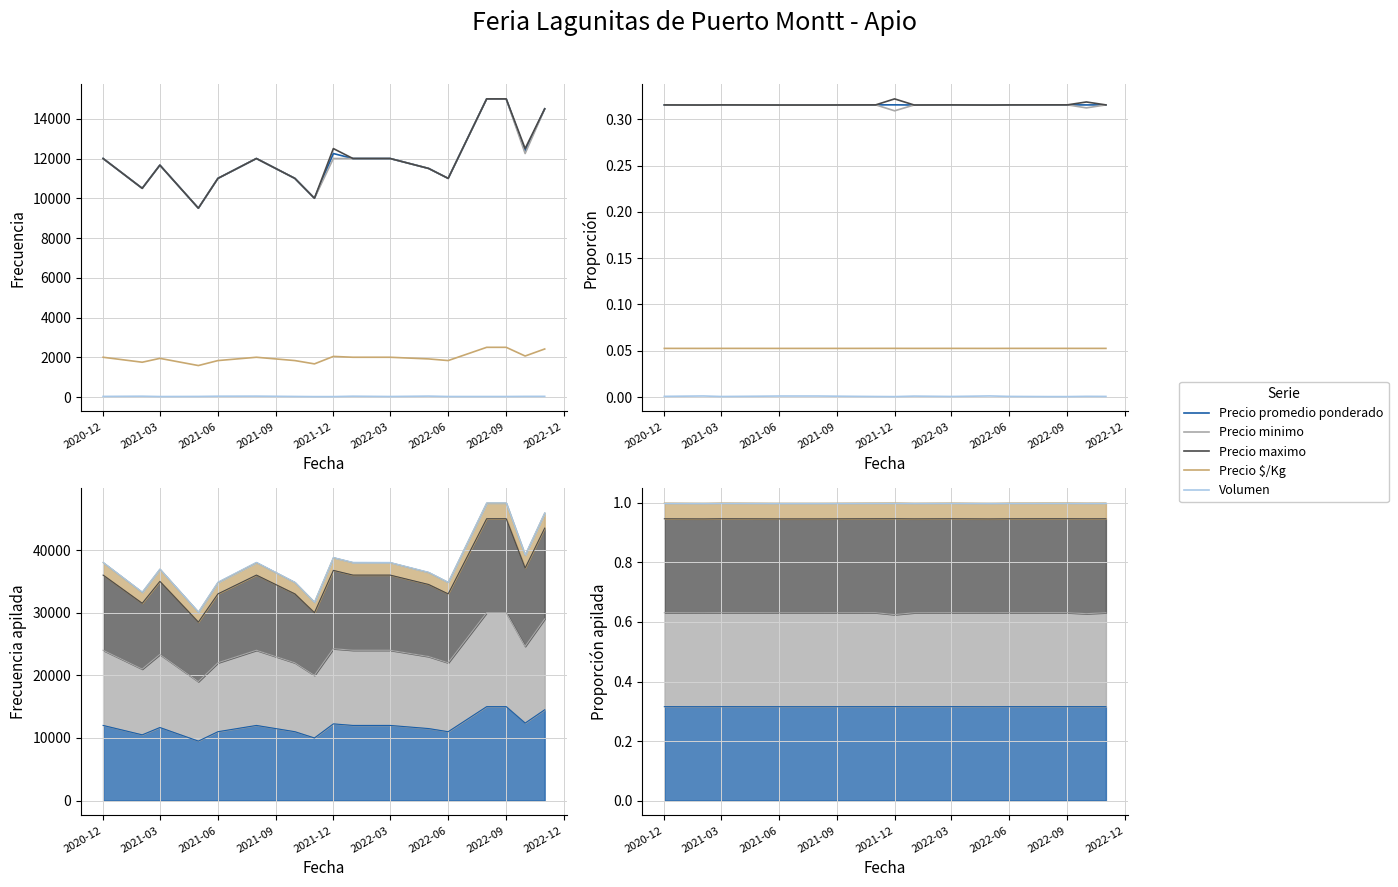

At how many categories does at least one series exceed 0?

17